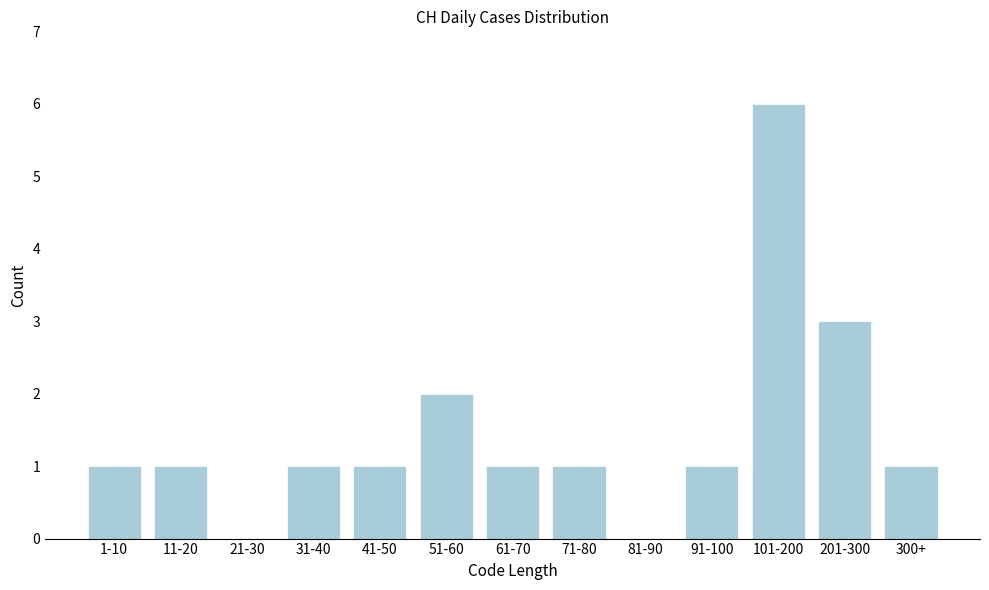

Reading left to right, list all the values displayed in this chart.

1-10=1	11-20=1	21-30=0	31-40=1	41-50=1	51-60=2	61-70=1	71-80=1	81-90=0	91-100=1	101-200=6	201-300=3	300+=1